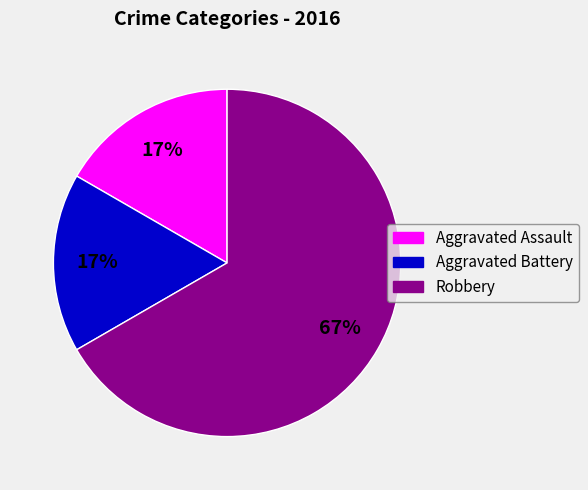

Do Robbery and Aggravated Assault together represent more than half of the pie?

Yes